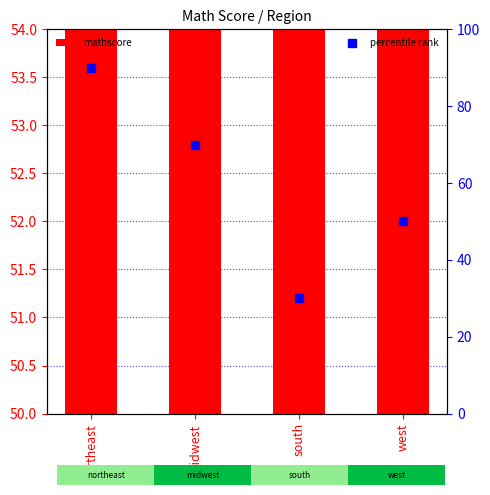

What is the label of the 3rd bar from the right?

midwest